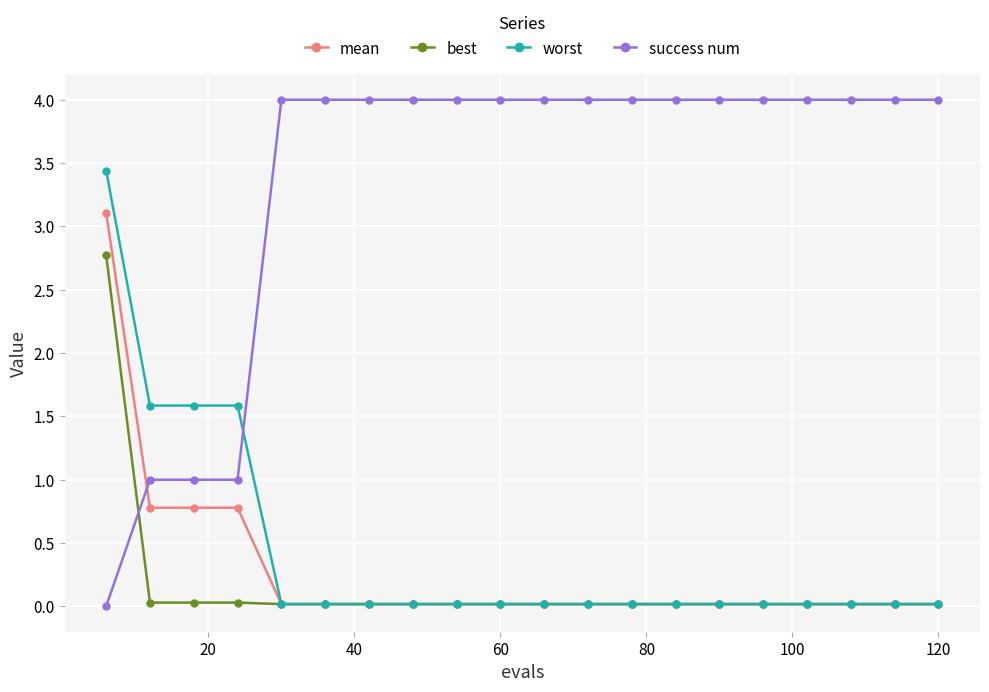

How many positive values does the success num series have?

19